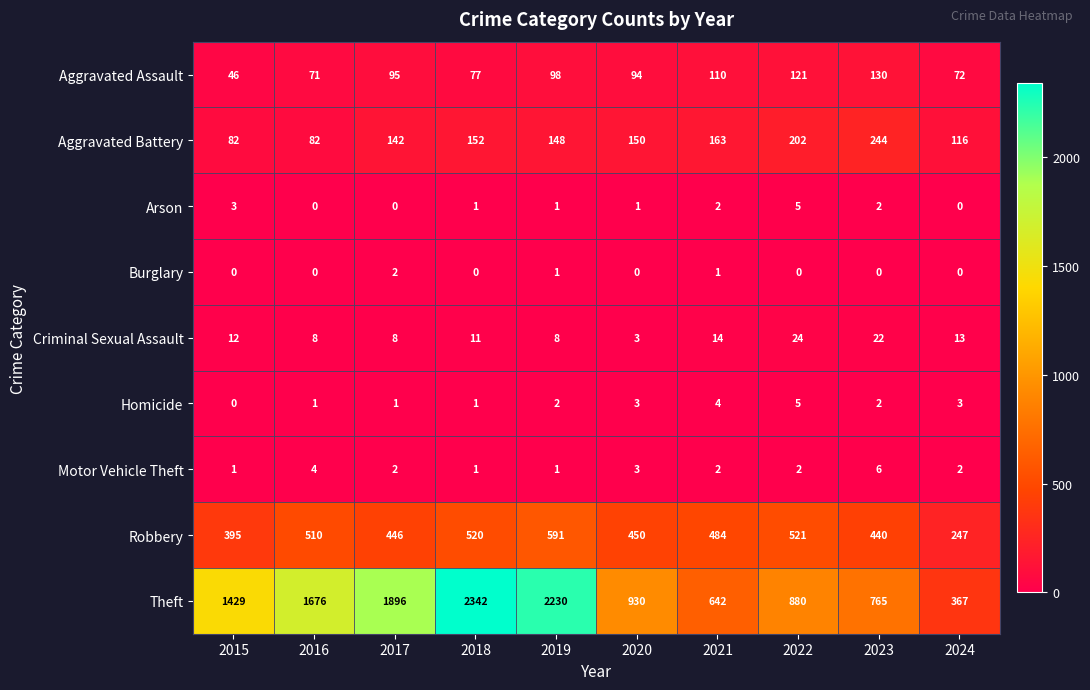

How many distinct data groups are displayed?

9